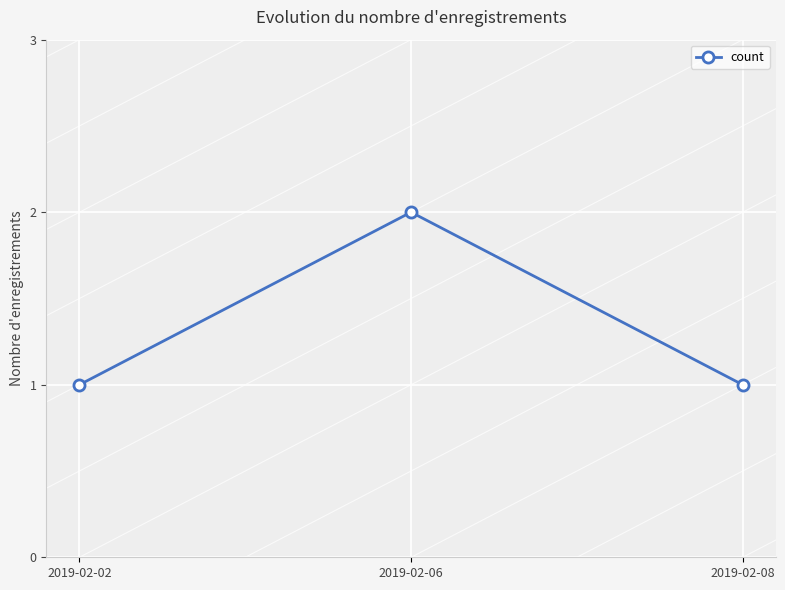

What is the sum of the values at 2019-02-08 and 2019-02-06?

3